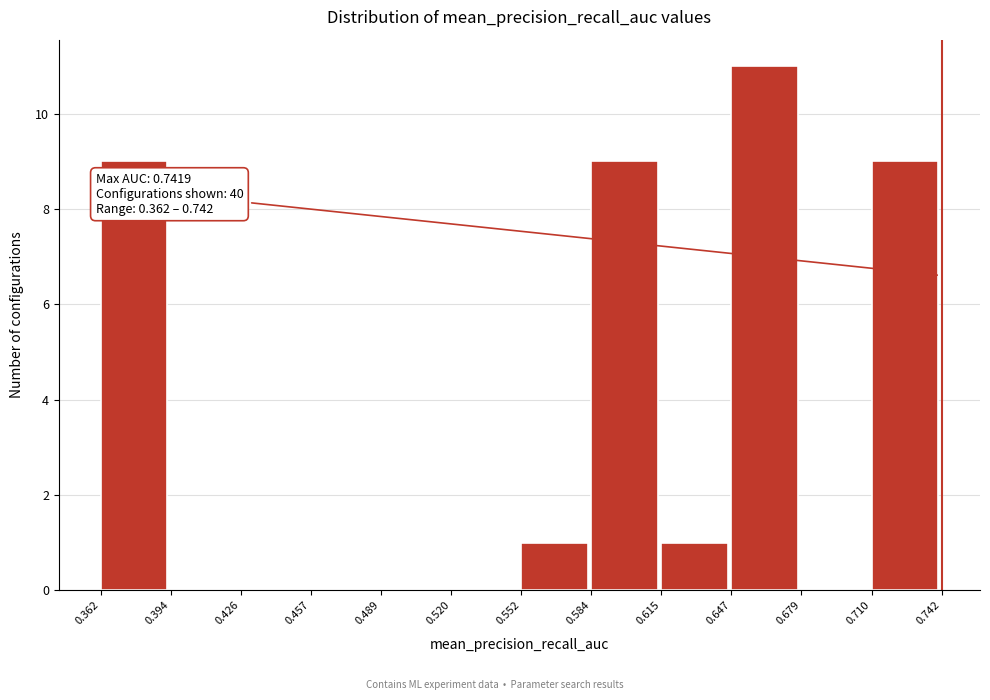

Which range on the x-axis has the tallest bar?

0.647 to 0.679